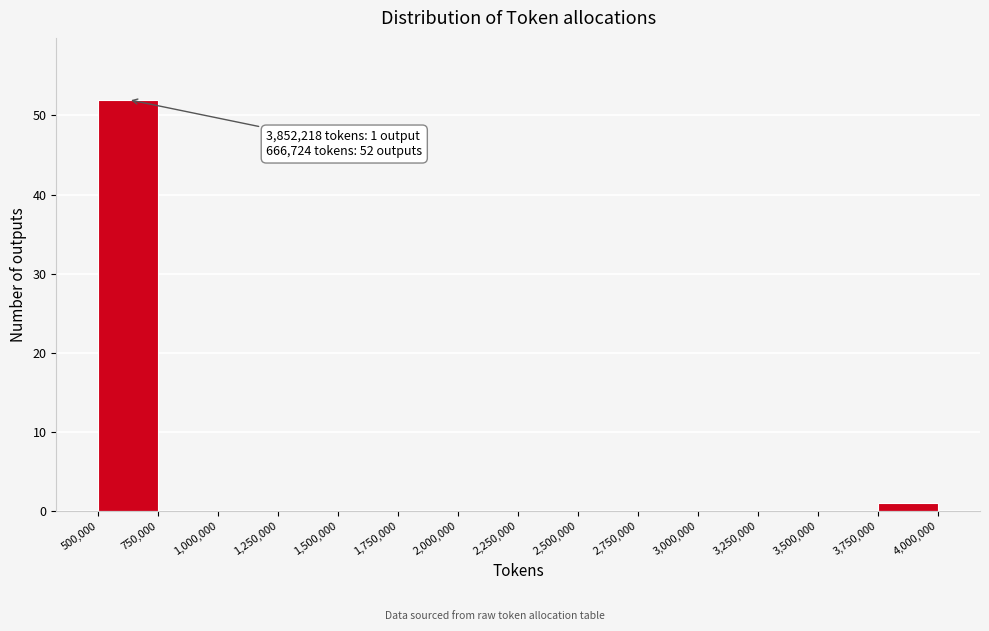

Which range on the x-axis has the tallest bar?

500,000 to 750,000